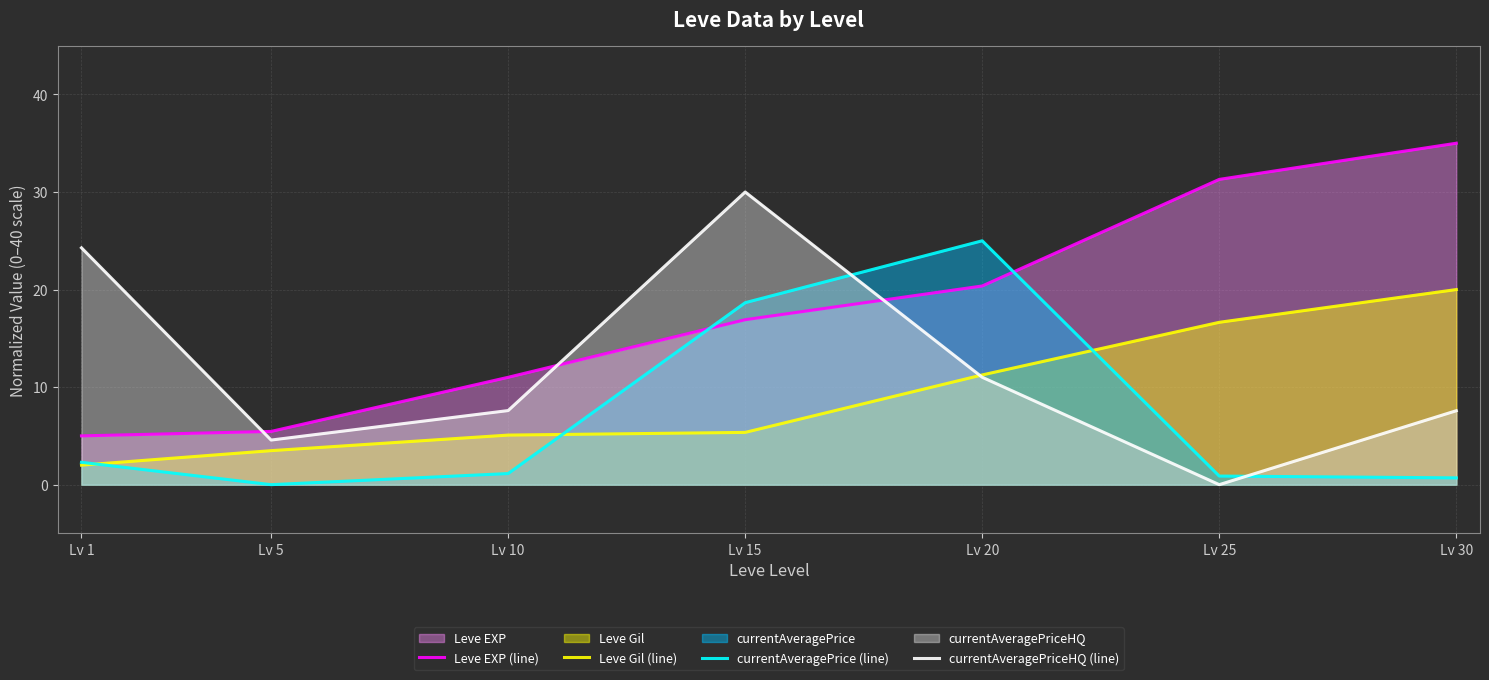

Rank the series at Lv 5 from highest to lowest value.

Leve EXP (line), currentAveragePriceHQ (line), Leve Gil (line), currentAveragePrice (line)